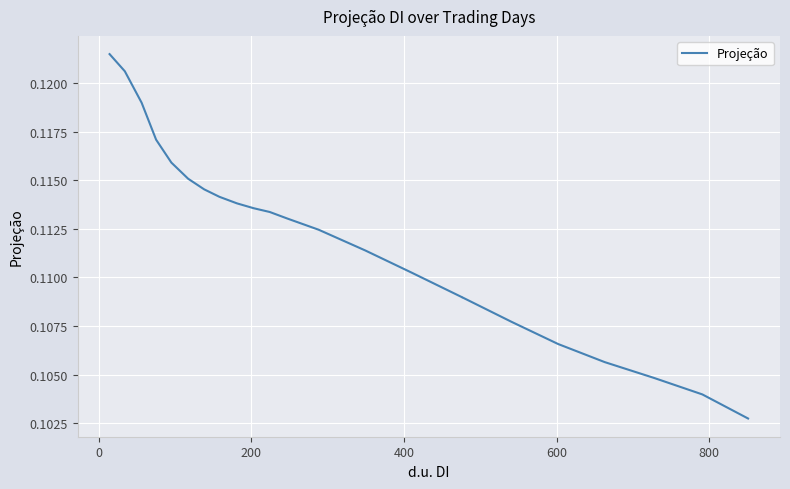

How many interior local peaks (higher than both neighbors) does the data have?

1